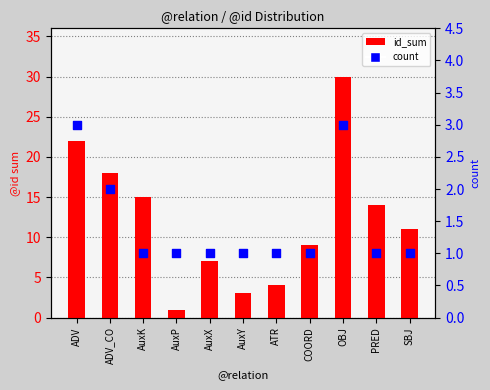

Which series has the largest total across all categories?

id_sum